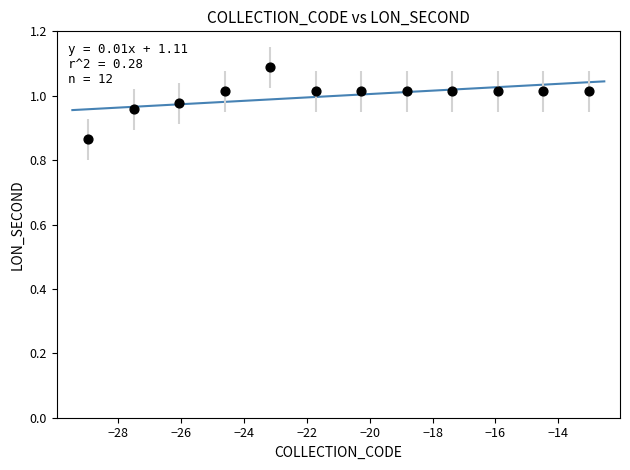

What is the range of X values (max minus min)?

15.9